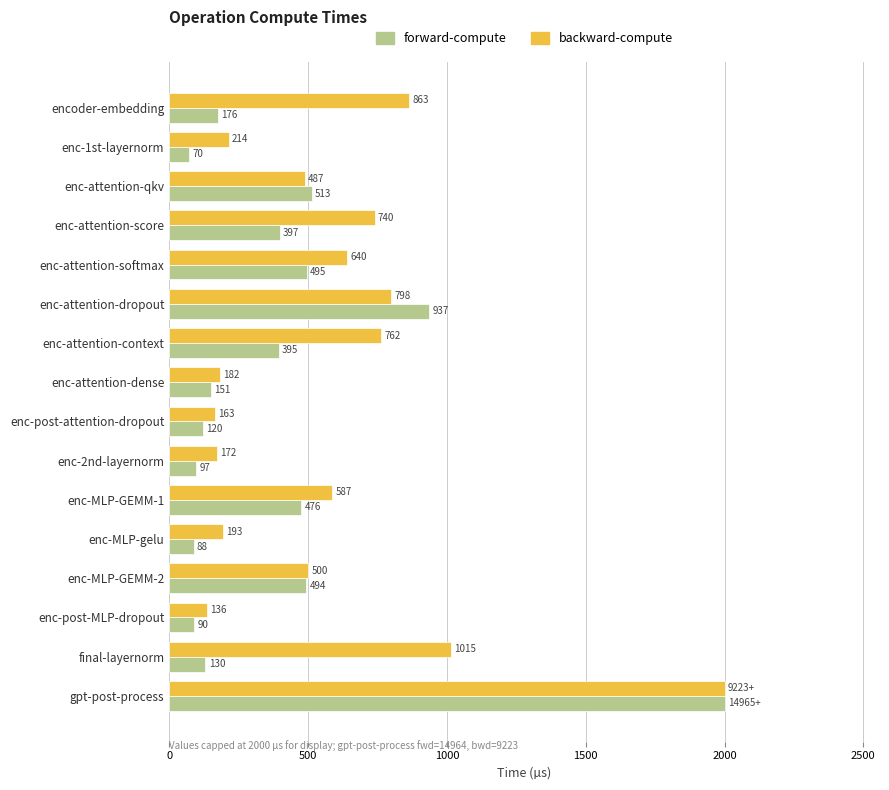

True or false: forward-compute has a value of 150.9 at enc-attention-dense.

True